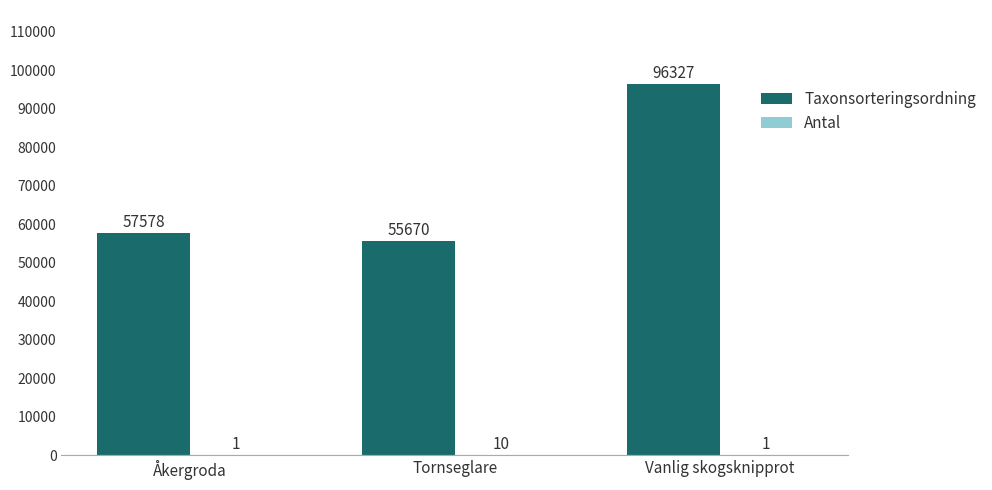

The value of Taxonsorteringsordning at Tornseglare is 55670. True or false?

True